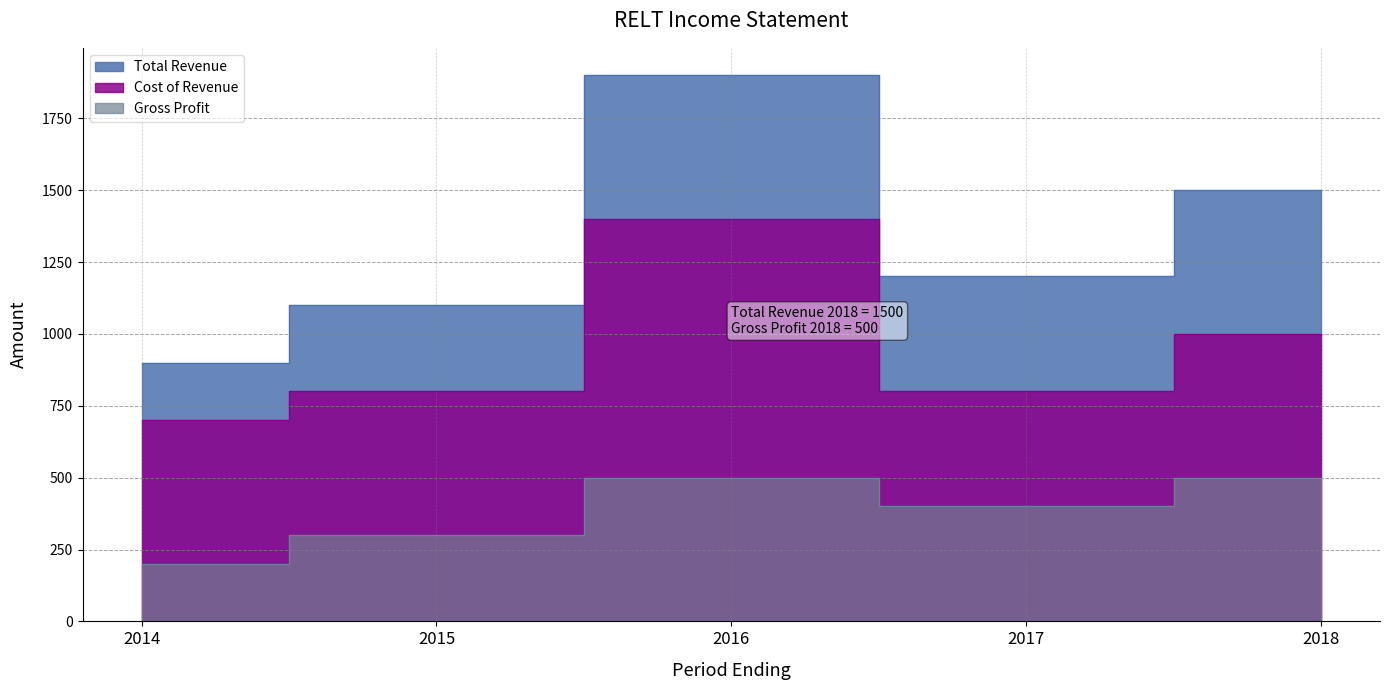

True or false: Gross Profit and Total Revenue intersect in this chart.

False